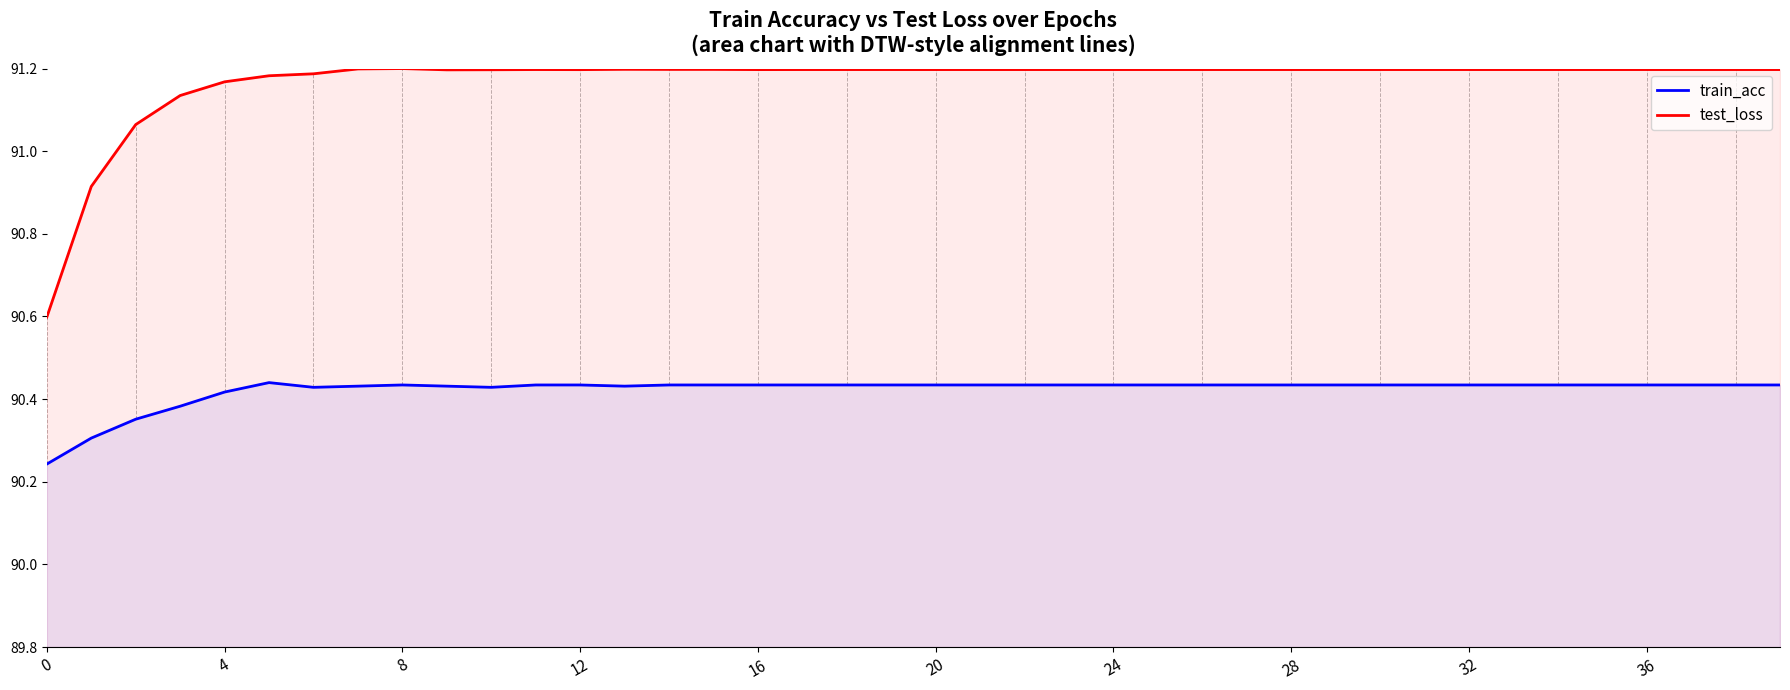

True or false: train_acc and test_loss intersect in this chart.

False